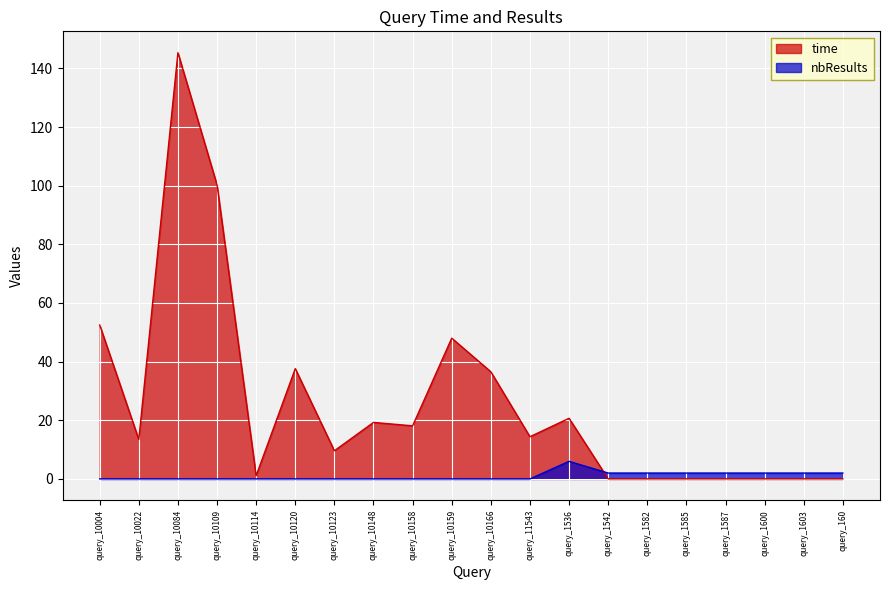

List the series in order of their overall mean, highest first.

time, nbResults